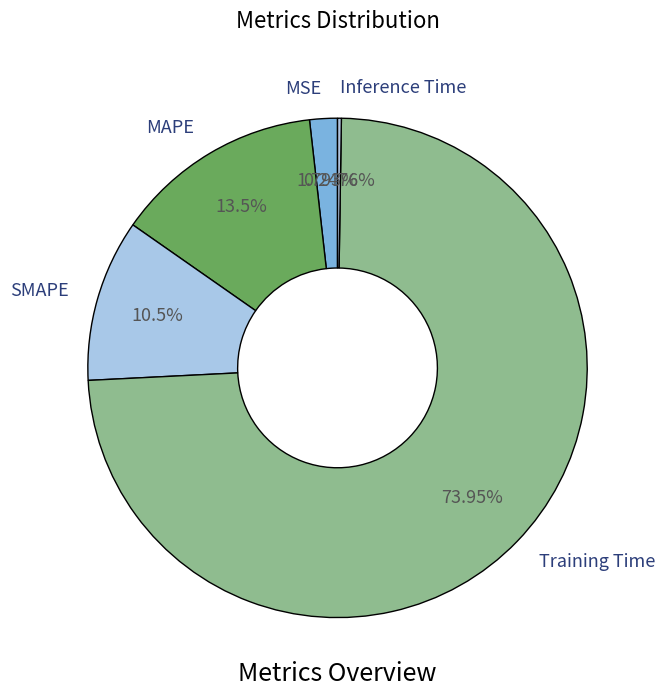

Do Training Time and MSE together represent more than half of the pie?

Yes